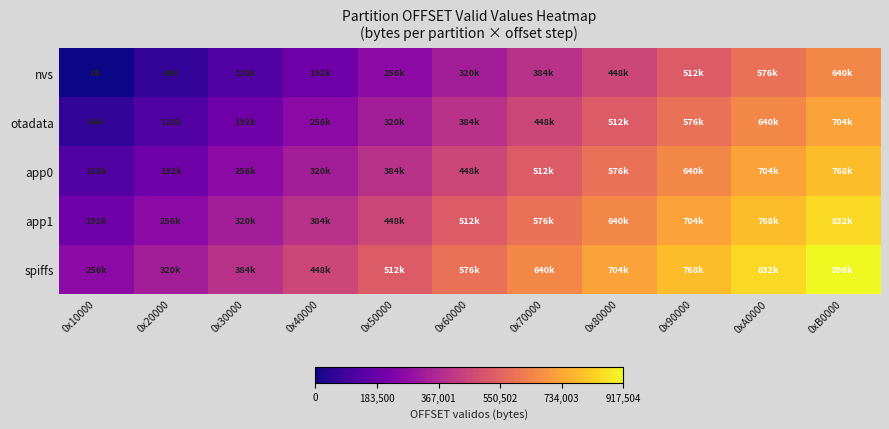

Between 0x80000 and 0x90000, which is larger?

0x90000